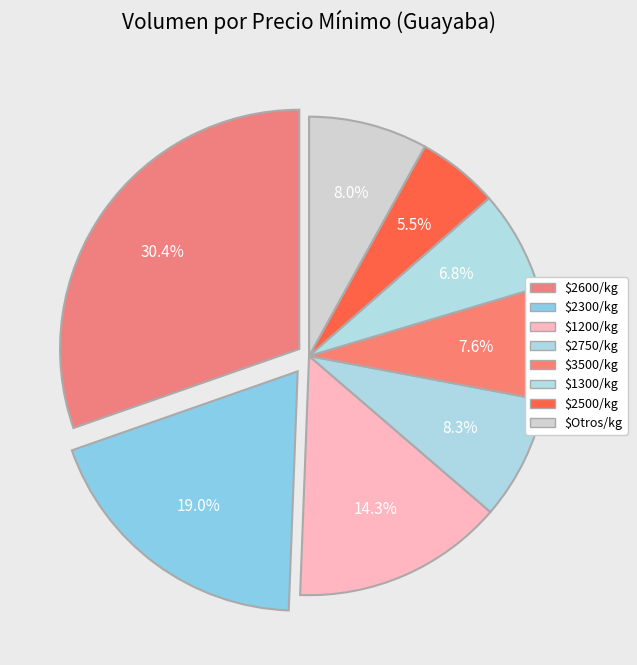

Count the number of slices in the pie.

8